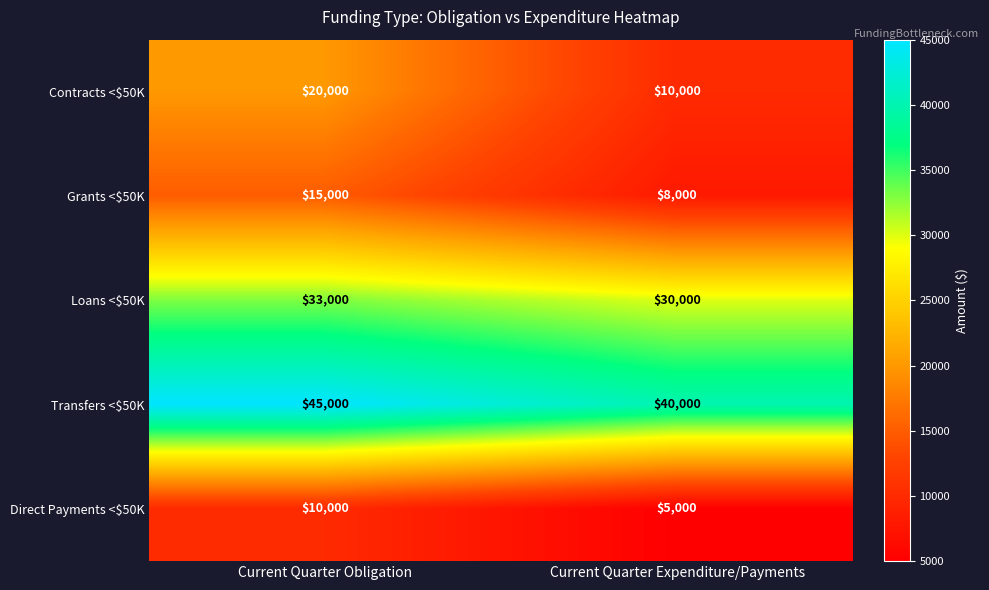

What is the total value across all series at Current Quarter Expenditure/Payments?

93000